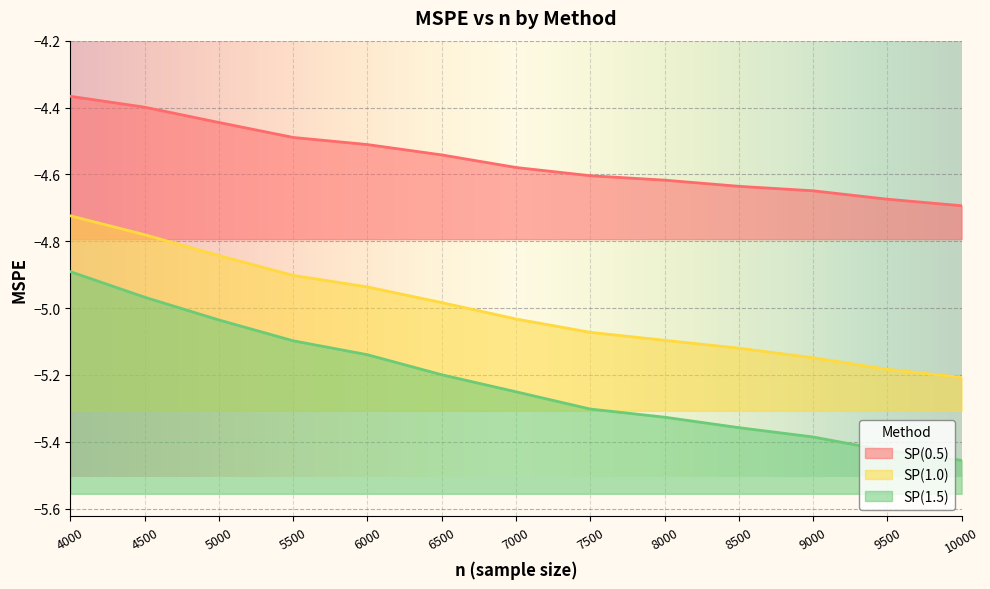

Reading left to right, transcribe all the data shown in this chart.

SP(0.5): -4.4	-4.4	-4.4	-4.5	-4.5	-4.5	-4.6	-4.6	-4.6	-4.6	-4.6	-4.7	-4.7
SP(1.0): -4.7	-4.8	-4.8	-4.9	-4.9	-5.0	-5.0	-5.1	-5.1	-5.1	-5.1	-5.2	-5.2
SP(1.5): -4.9	-5.0	-5.0	-5.1	-5.1	-5.2	-5.3	-5.3	-5.3	-5.4	-5.4	-5.4	-5.5